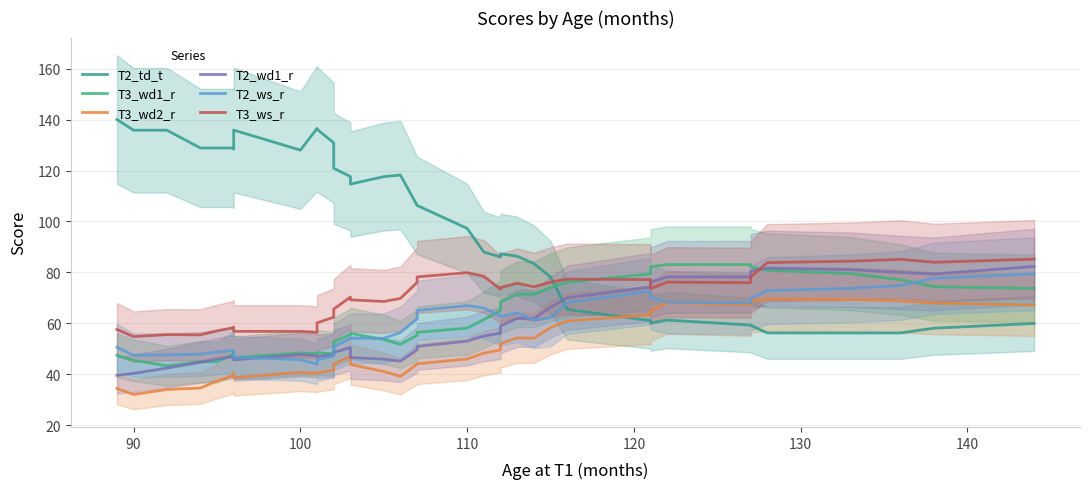

True or false: T2_ws_r and T3_ws_r intersect in this chart.

False